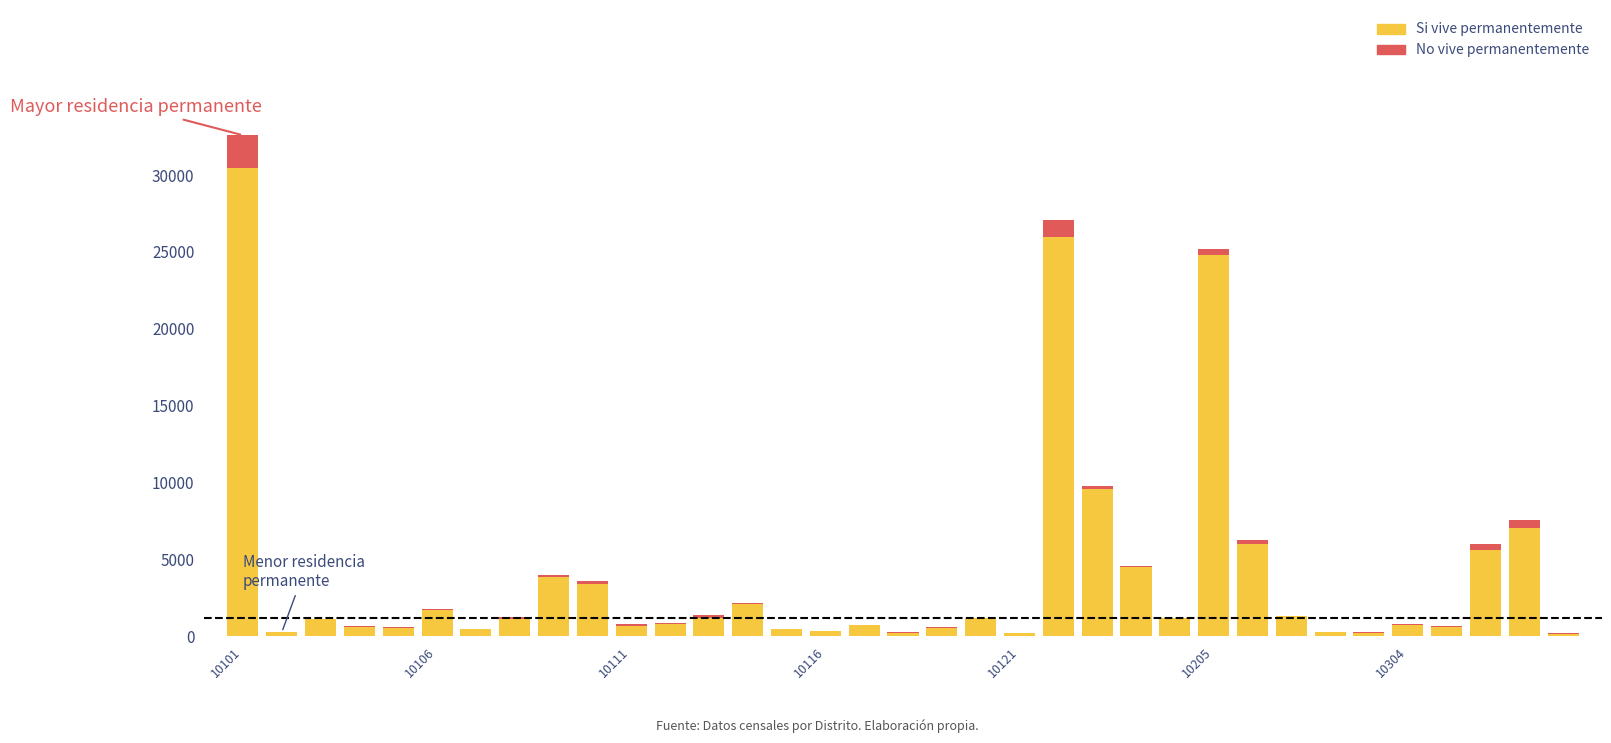

What is the sum of all Si vive permanentemente values?

140322